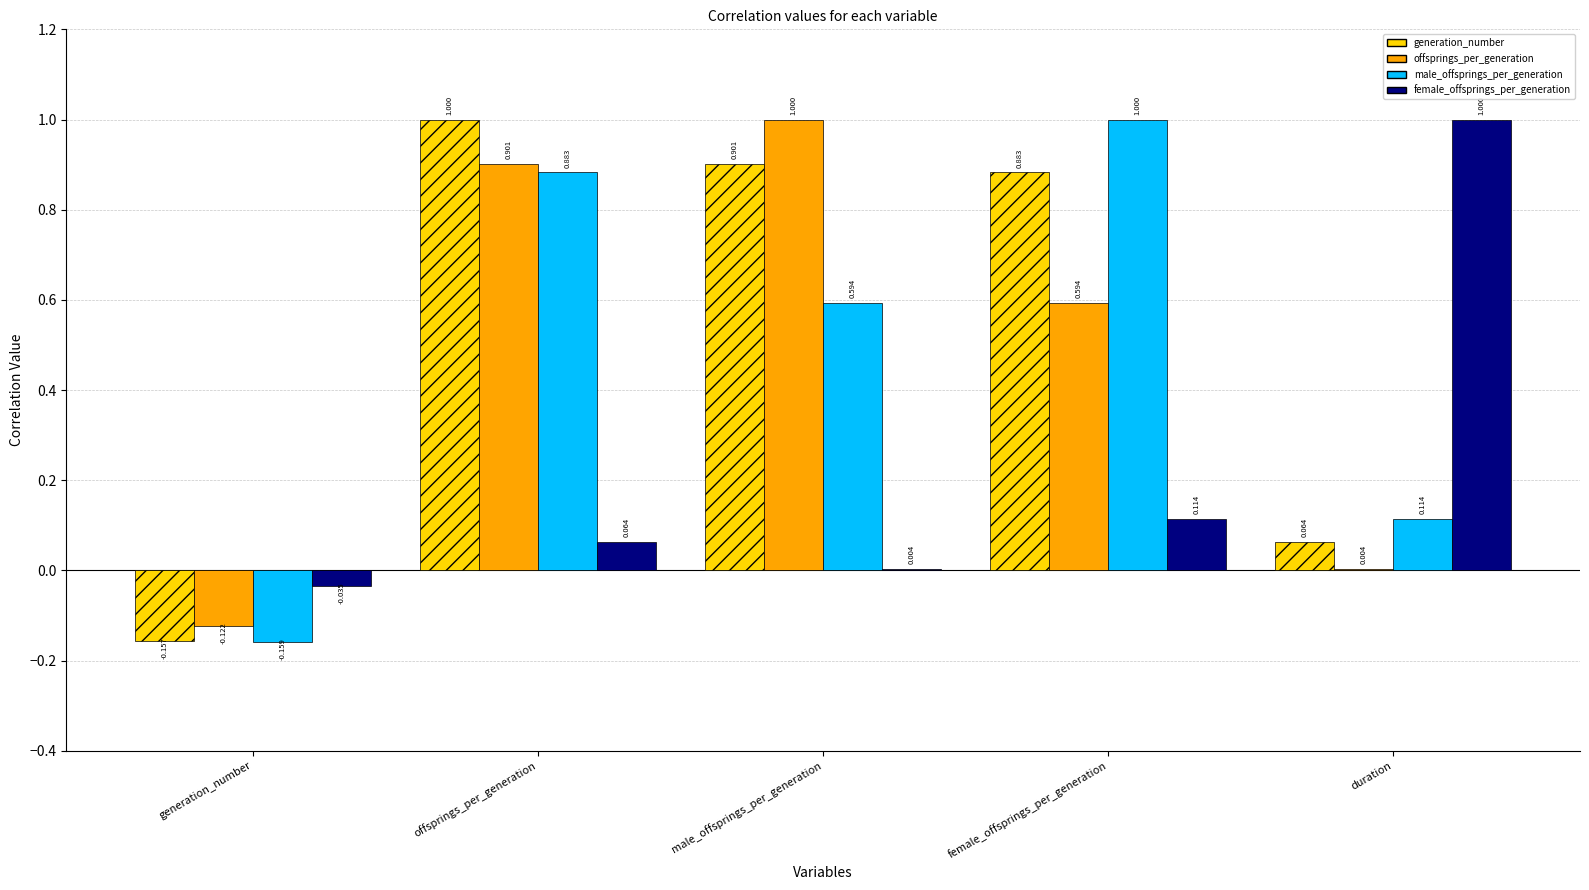

Where is female_offsprings_per_generation nearest to the value 0?

male_offsprings_per_generation